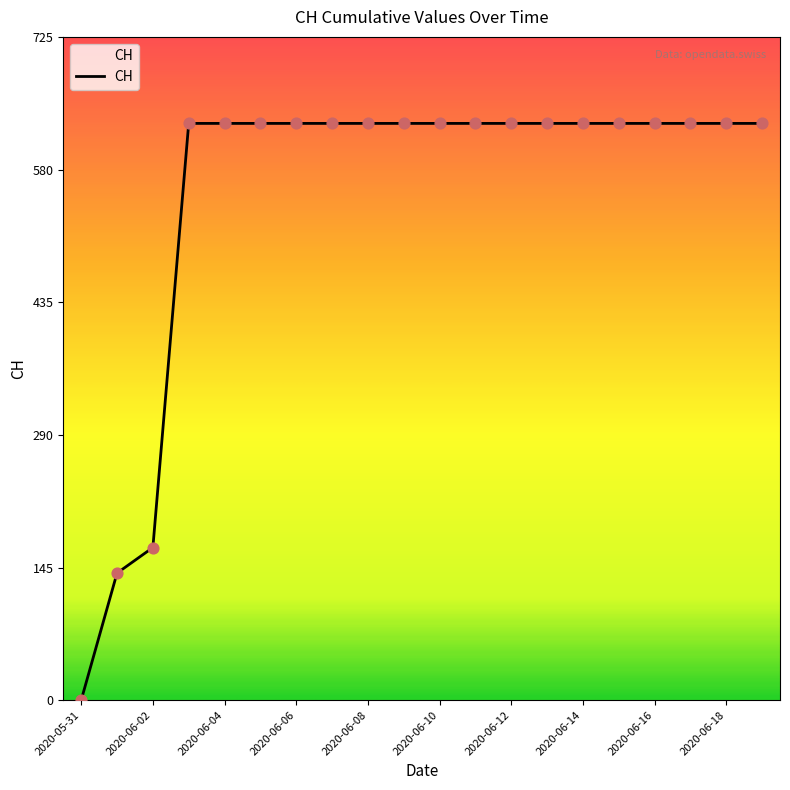

What is the greatest value displayed?

631